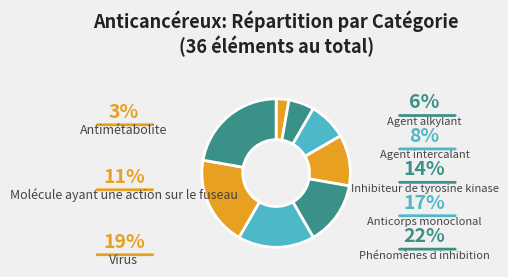

To the nearest percent, what is the difference between the Inhibiteur de tyrosine kinase and Virus slice percentages?

6%